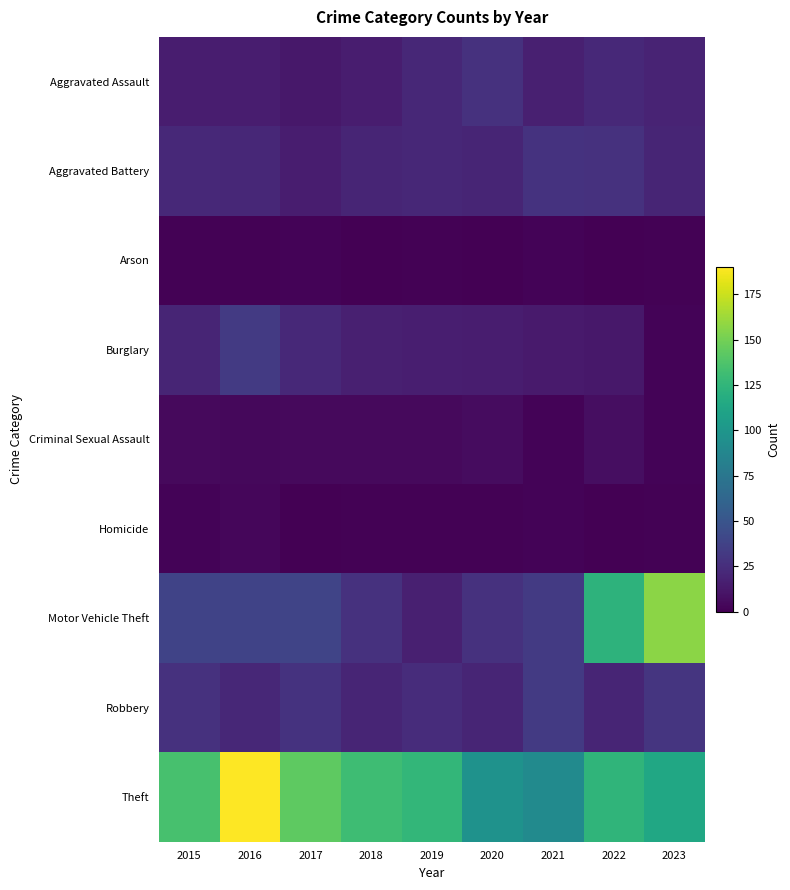

Reading left to right, what are all the values shown in this chart?

Aggravated Assault: 2015=15	2016=15	2017=12	2018=15	2019=21	2020=27	2021=17	2022=22	2023=19
Aggravated Battery: 2015=22	2016=21	2017=15	2018=20	2019=21	2020=20	2021=28	2022=27	2023=20
Arson: 2015=1	2016=1	2017=2	2018=0	2019=1	2020=0	2021=2	2022=0	2023=1
Burglary: 2015=20	2016=32	2017=22	2018=17	2019=16	2020=15	2021=14	2022=12	2023=2
Criminal Sexual Assault: 2015=5	2016=4	2017=5	2018=5	2019=5	2020=6	2021=2	2022=7	2023=2
Homicide: 2015=2	2016=3	2017=0	2018=1	2019=1	2020=1	2021=2	2022=0	2023=1
Motor Vehicle Theft: 2015=38	2016=38	2017=39	2018=27	2019=17	2020=27	2021=32	2022=123	2023=157
Robbery: 2015=27	2016=21	2017=28	2018=20	2019=24	2020=20	2021=32	2022=20	2023=29
Theft: 2015=135	2016=190	2017=143	2018=131	2019=126	2020=97	2021=91	2022=124	2023=113